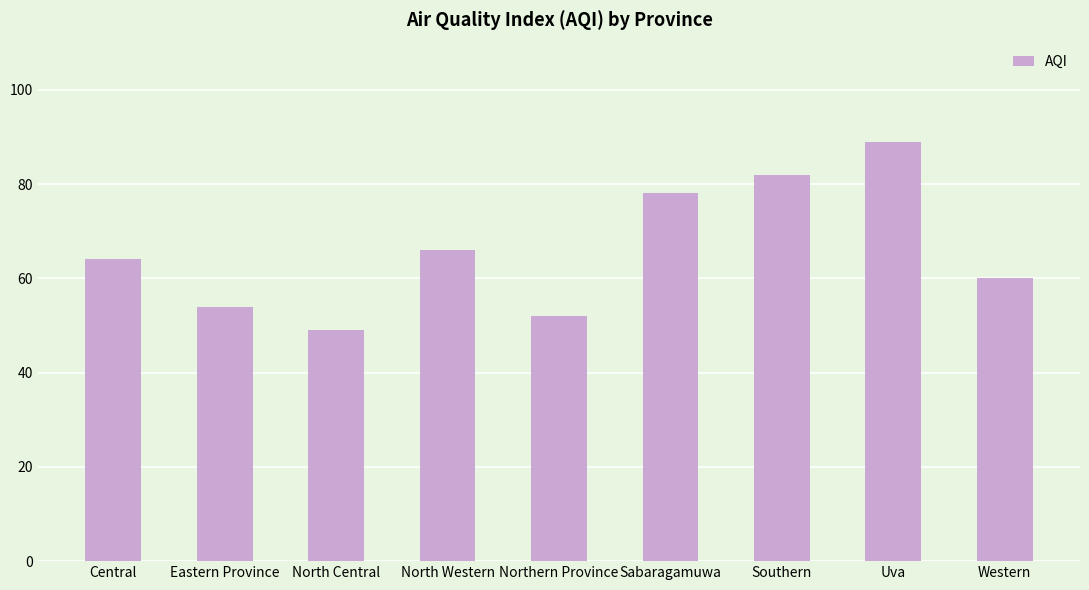

Rank the categories by value from highest to lowest.

Uva, Southern, Sabaragamuwa, North Western, Central, Western, Eastern Province, Northern Province, North Central